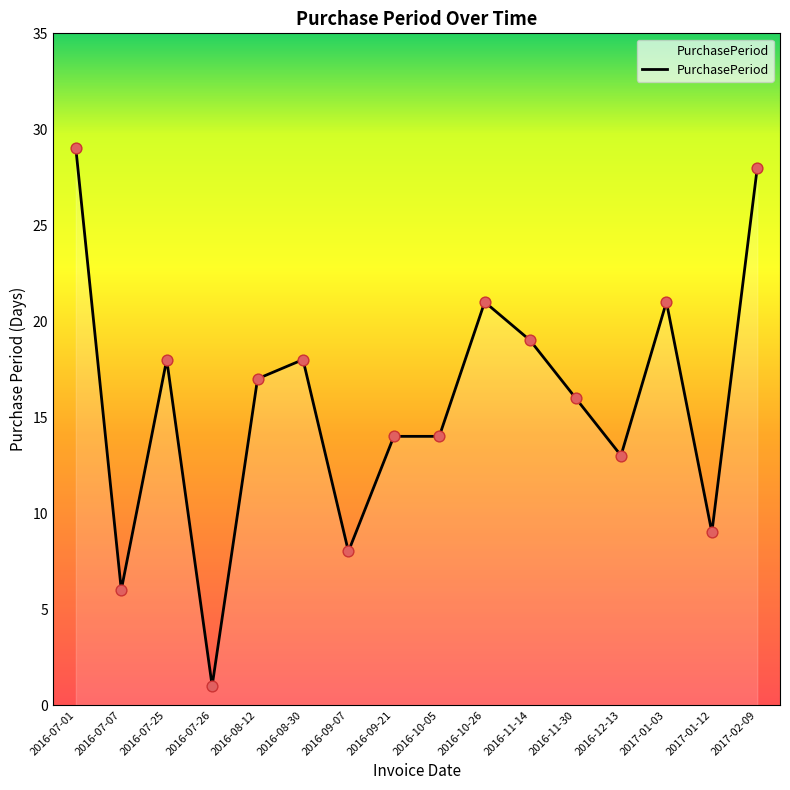

Which has a higher value, 2016-07-25 or 2017-01-03?

2017-01-03